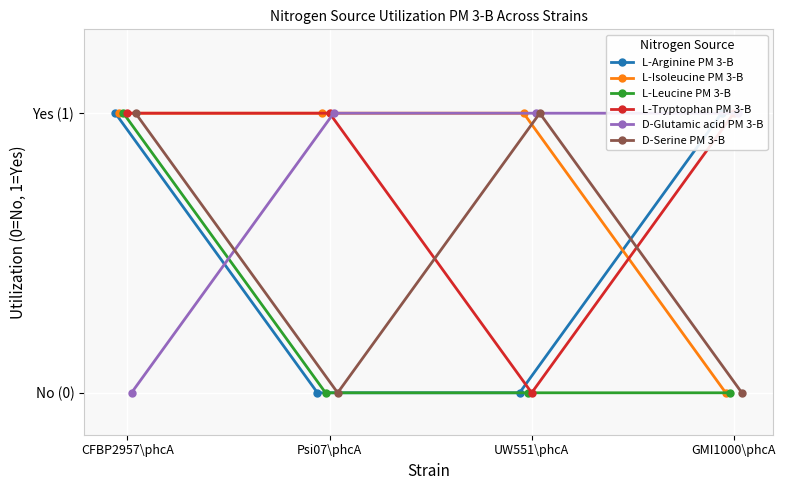

The L-Leucine PM 3-B series shows 0 at Psi07\phcA. True or false?

True